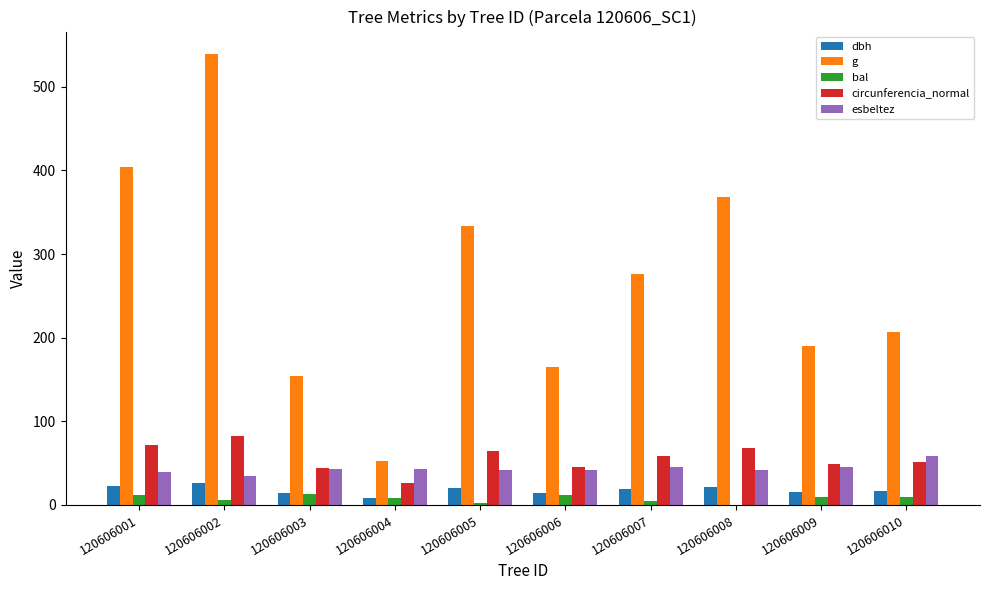

How many data points in dbh are above 18?

5